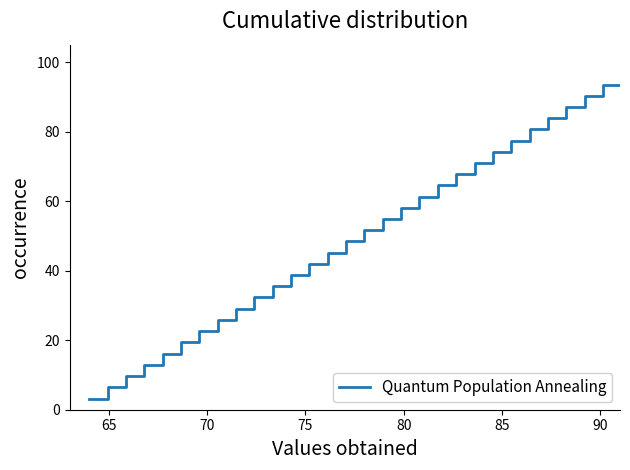

What is the maximum value shown in the chart?

100.0